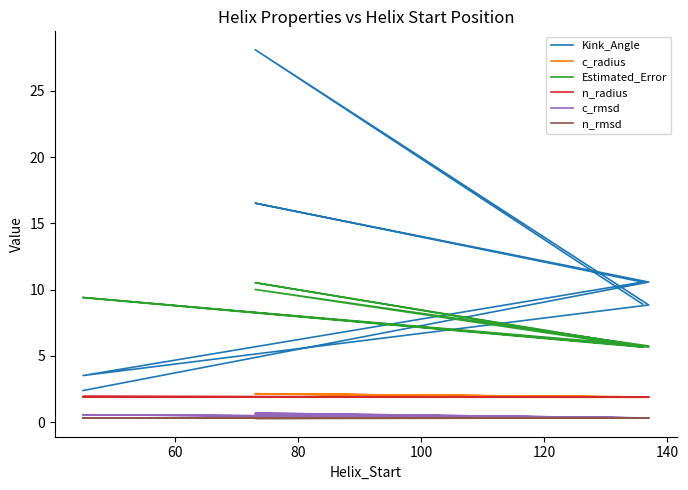

Reading left to right, what are all the values shown in this chart?

Kink_Angle: 2.4	10.6	16.5	10.6	3.5	8.8	28.1	8.9
c_radius: 1.9	1.9	2.1	1.9	1.9	1.9	2.1	1.9
Estimated_Error: 9.4	5.7	10.5	5.7	9.4	5.7	10.0	5.7
n_radius: 1.9	1.9	1.9	1.9	1.9	1.9	1.9	1.9
c_rmsd: 0.6	0.3	0.7	0.3	0.5	0.3	0.6	0.3
n_rmsd: 0.3	0.3	0.3	0.3	0.3	0.3	0.3	0.3